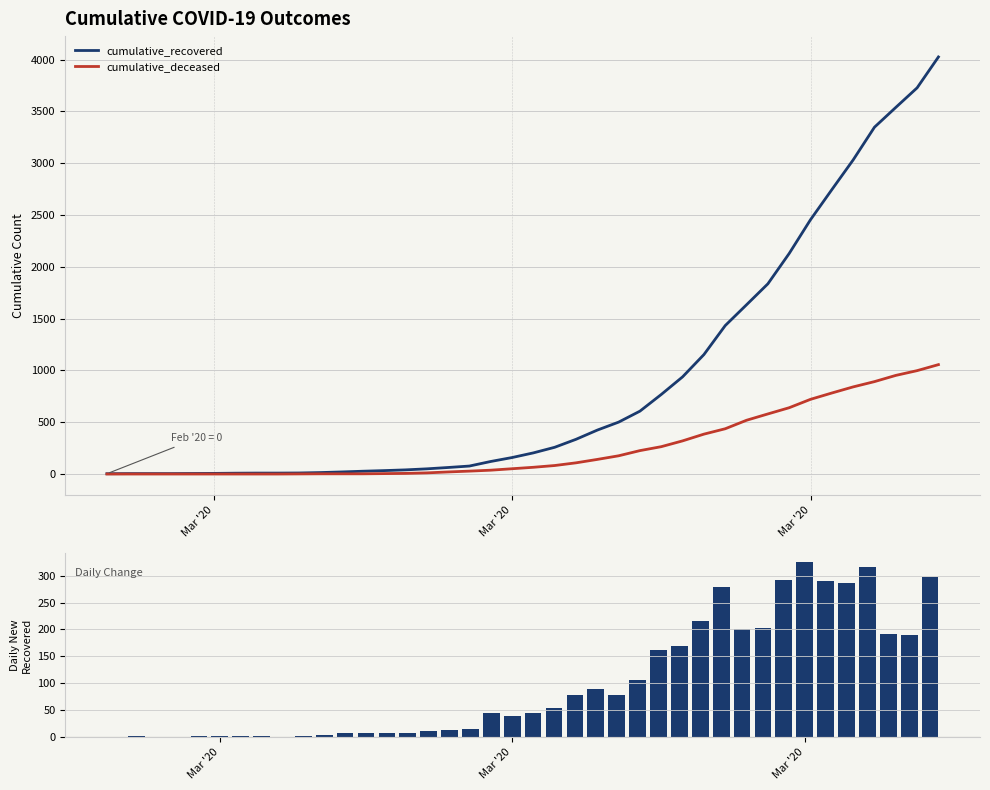

Which label corresponds to the smallest value in the chart?

Mar '20